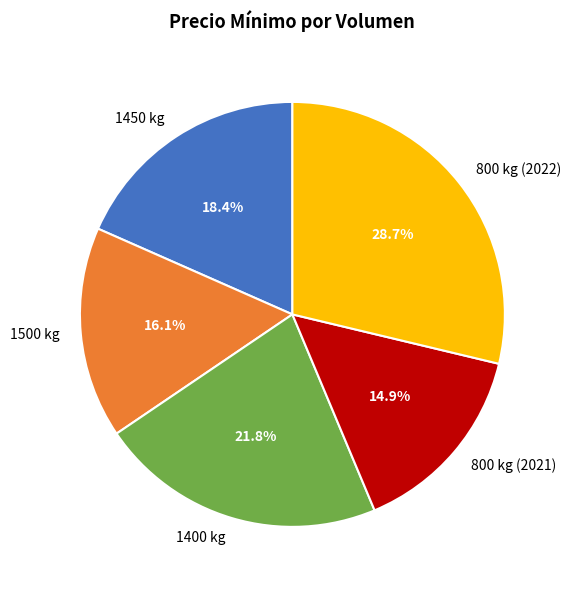

Combined, what portion of the pie is 1400 kg and 1500 kg?

37.9%